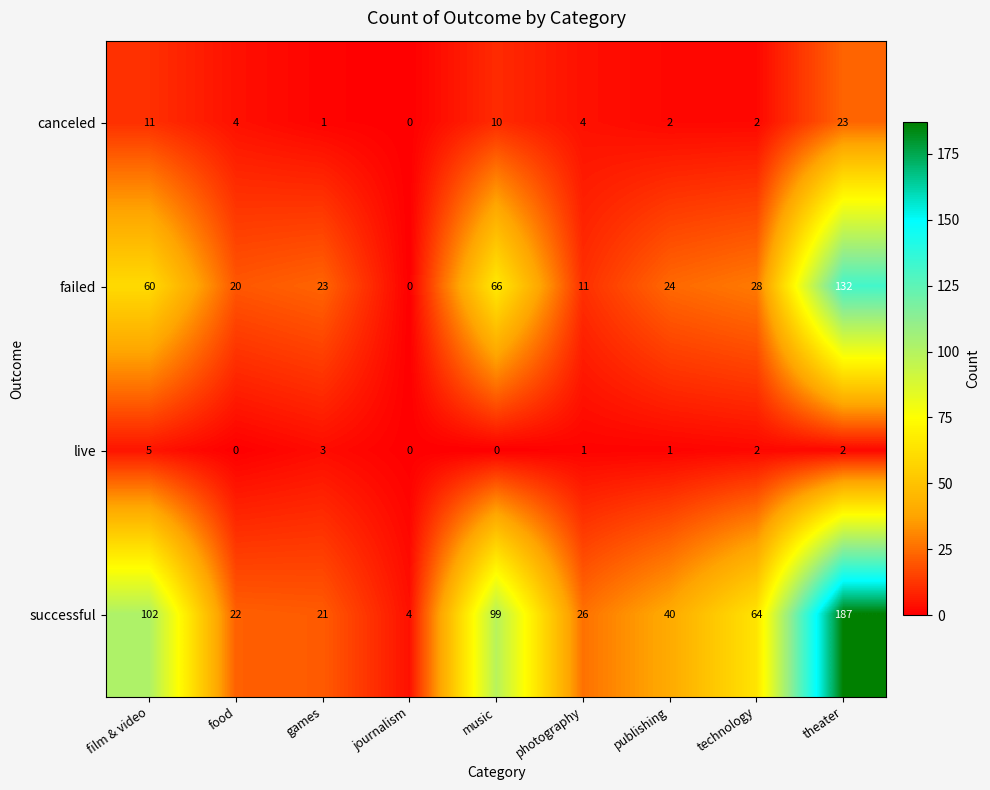

What value does the canceled series have at film & video?

11